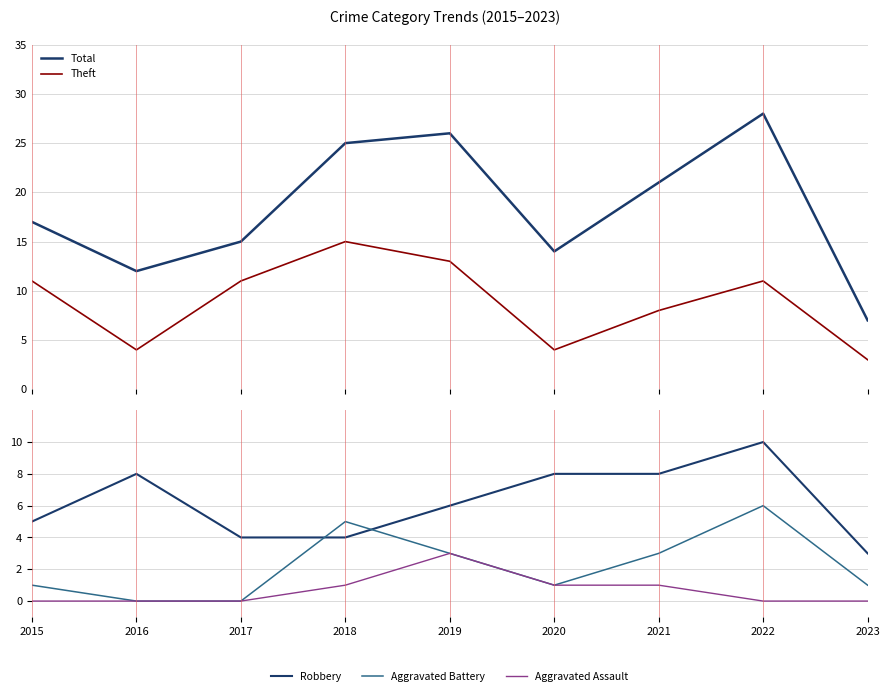

Which series has the largest range (max minus min)?

Total